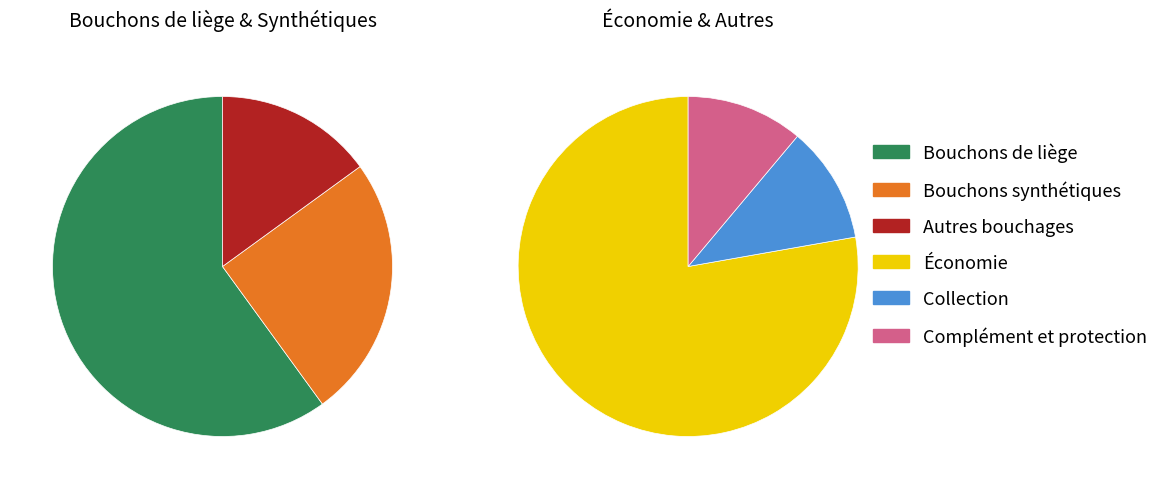

What is the largest slice in the pie chart?

Bouchons de liège